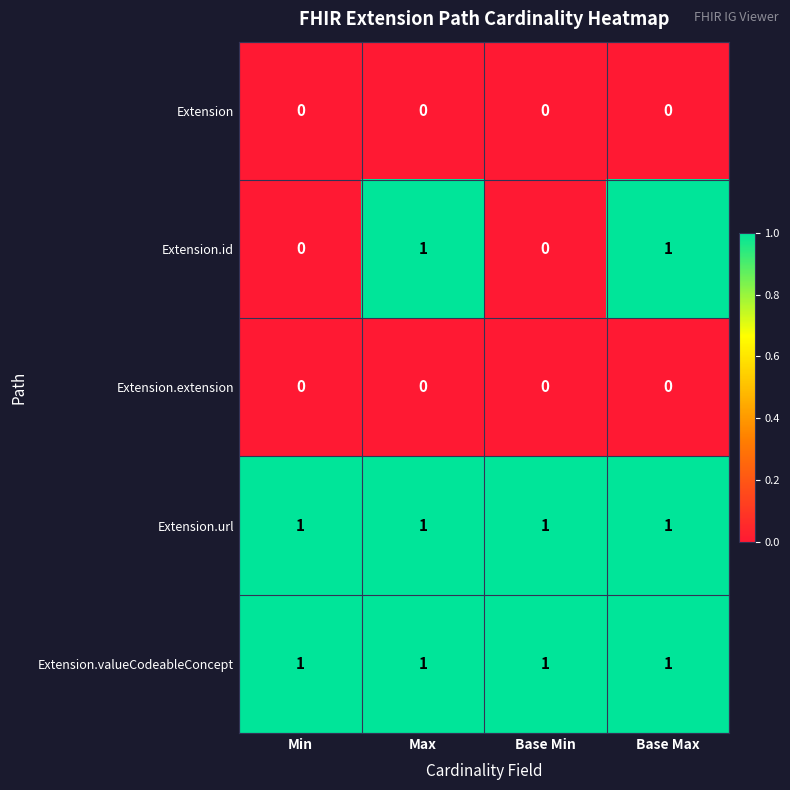

Which series has the largest range (max minus min)?

Extension.id